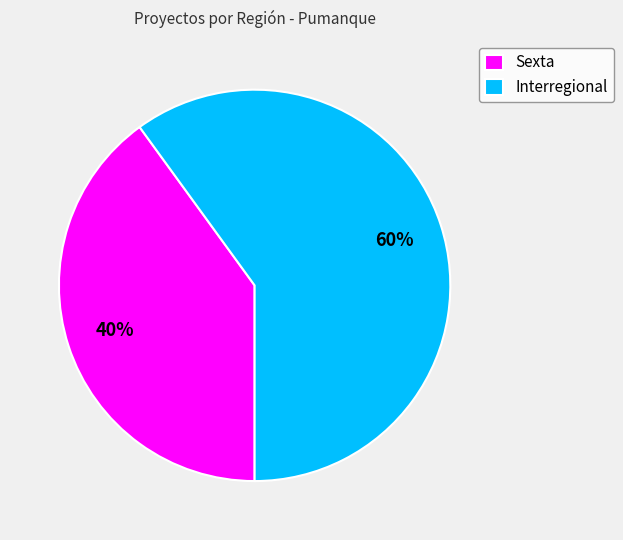

Do Interregional and Sexta together represent more than half of the pie?

Yes